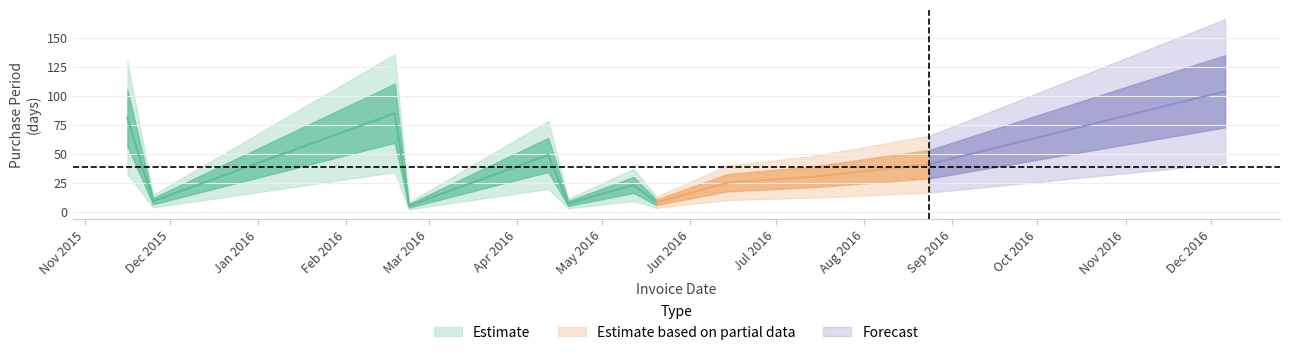

Reading left to right, extract all data points from this chart.

2015-11-16=81	2015-11-25=9	2016-02-18=85	2016-02-23=5	2016-04-12=49	2016-04-19=7	2016-05-12=23	2016-05-20=8	2016-06-14=25	2016-07-14=30	2016-08-24=41	2016-12-06=104